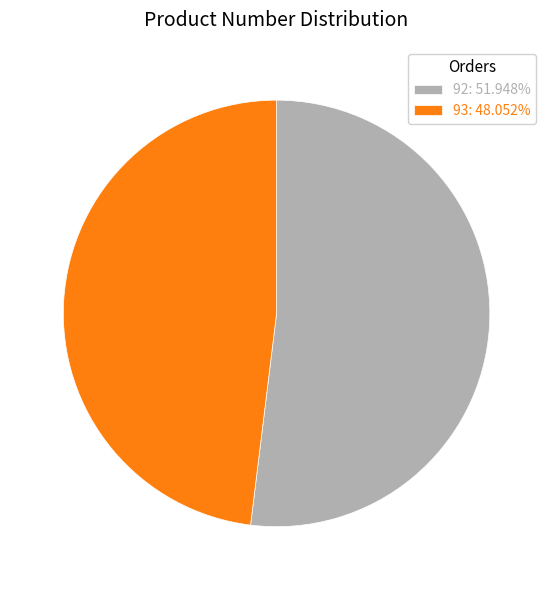

Combined, do 93: 48.052% and 92: 51.948% account for over 50%?

Yes